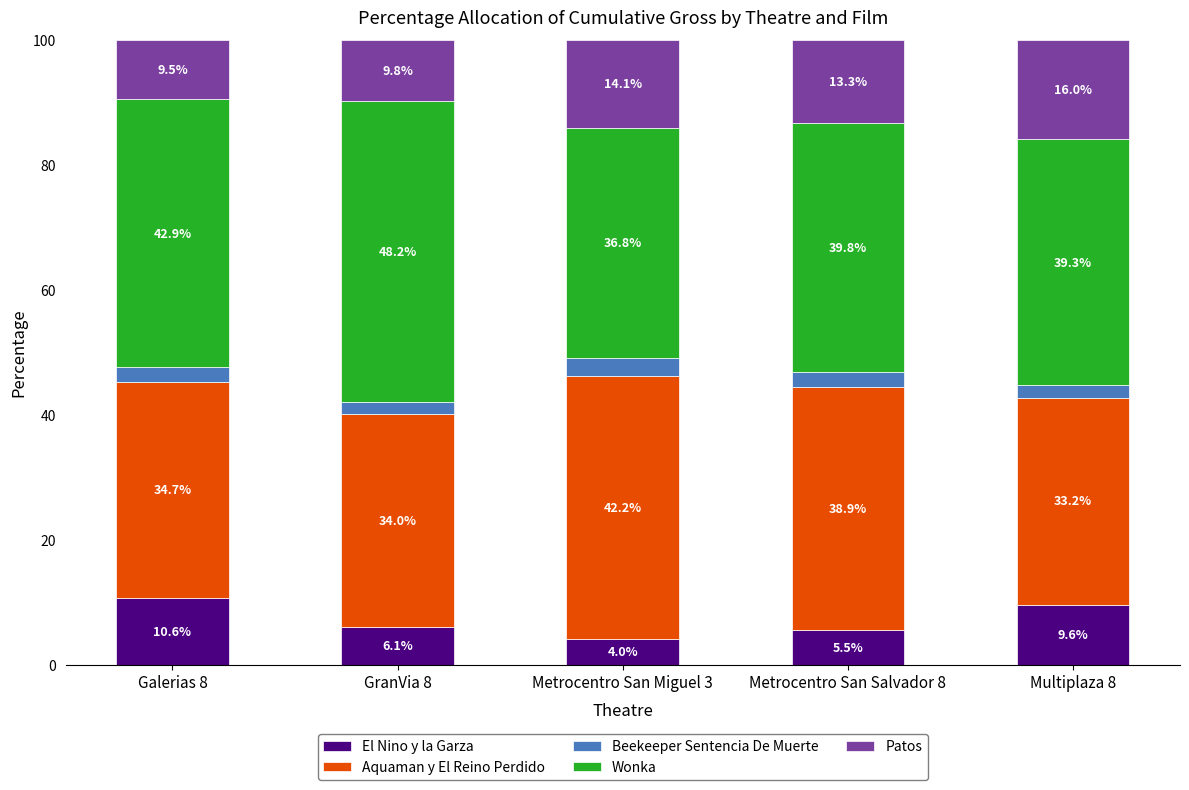

At which label is El Nino y la Garza closest to 7?

GranVia 8